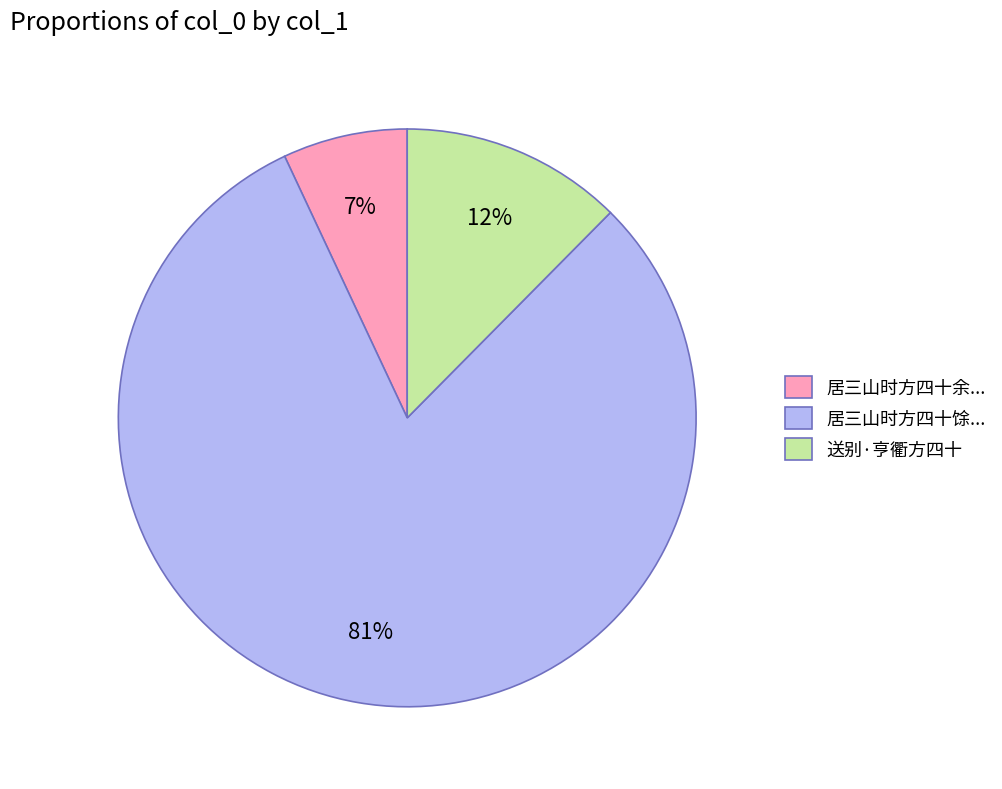

How many slices are in this pie chart?

3